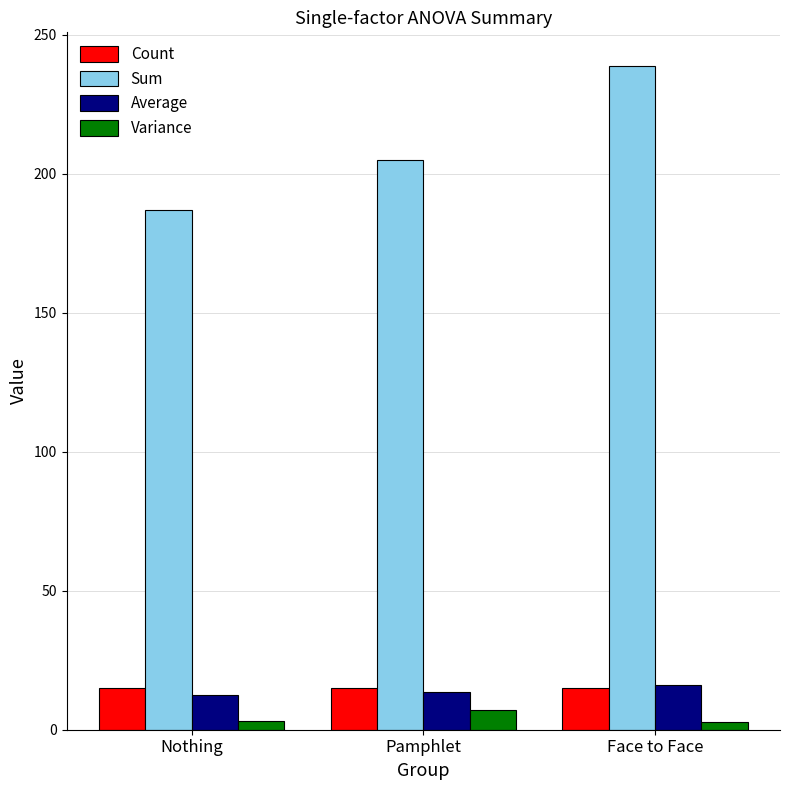

What is the difference between the second highest and minimum values in the Variance series?

0.2